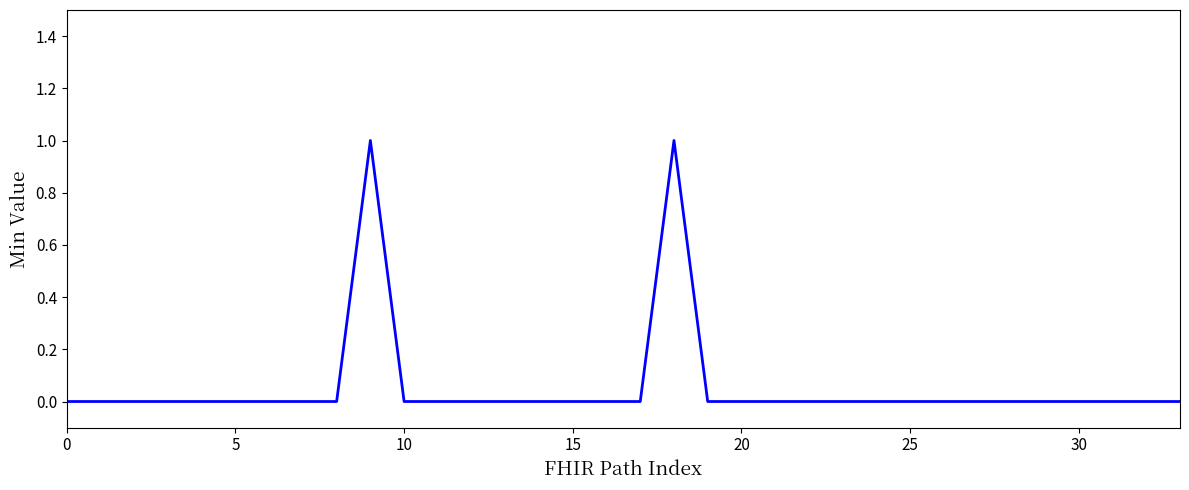

True or false: the data has more than 2 interior local peaks.

False